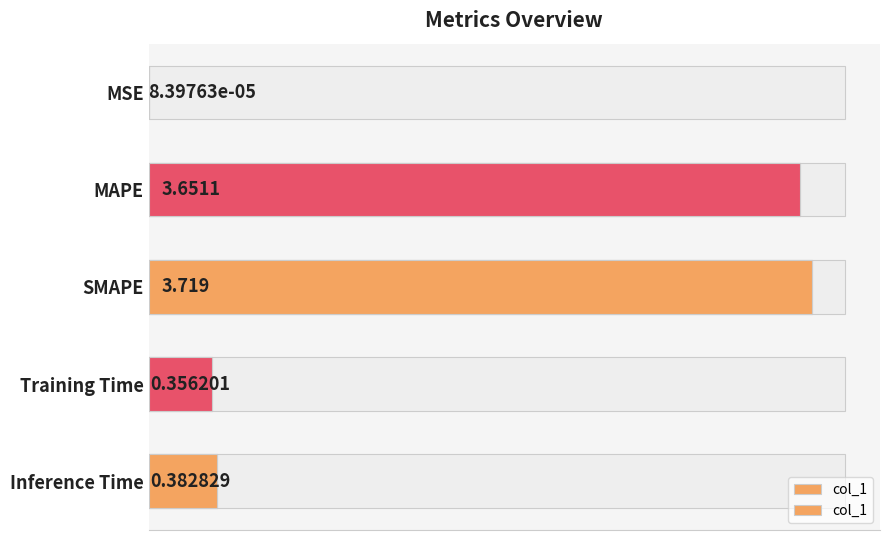

What is the sum of the values at 1.0 and 2.0?

4.1